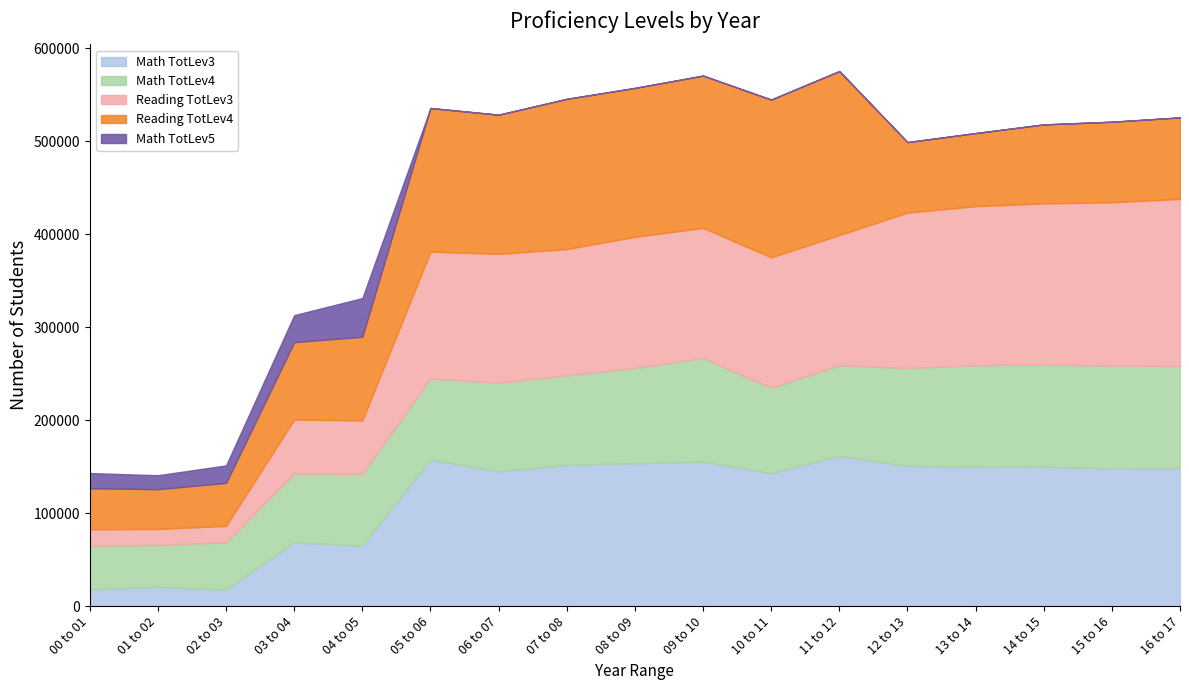

Reading left to right, list all the values displayed in this chart.

Math TotLev3: 00 to 01=18188	01 to 02=20711	02 to 03=17866	03 to 04=68750	04 to 05=65076	05 to 06=157763	06 to 07=144997	07 to 08=151897	08 to 09=153726	09 to 10=155472	10 to 11=143020	11 to 12=161586	12 to 13=150805	13 to 14=149954	14 to 15=149740	15 to 16=148289	16 to 17=148617
Math TotLev4: 00 to 01=46788	01 to 02=45194	02 to 03=50846	03 to 04=73858	04 to 05=77315	05 to 06=87013	06 to 07=95402	07 to 08=96423	08 to 09=102371	09 to 10=111311	10 to 11=91860	11 to 12=97682	12 to 13=105319	13 to 14=109081	14 to 15=110329	15 to 16=110325	16 to 17=109693
Reading TotLev3: 00 to 01=17697	01 to 02=17142	02 to 03=17634	03 to 04=58128	04 to 05=57321	05 to 06=136492	06 to 07=138487	07 to 08=135733	08 to 09=141062	09 to 10=140013	10 to 11=140229	11 to 12=139882	12 to 13=167139	13 to 14=171104	14 to 15=173098	15 to 16=175708	16 to 17=179645
Reading TotLev4: 00 to 01=44105	01 to 02=42778	02 to 03=46233	03 to 04=83258	04 to 05=89971	05 to 06=154437	06 to 07=149651	07 to 08=161515	08 to 09=160174	09 to 10=163762	10 to 11=169683	11 to 12=176294	12 to 13=75810	13 to 14=78620	14 to 15=84922	15 to 16=86643	16 to 17=87660
Math TotLev5: 00 to 01=16378	01 to 02=14989	02 to 03=18810	03 to 04=28961	04 to 05=41614	05 to 06=0	06 to 07=0	07 to 08=0	08 to 09=0	09 to 10=0	10 to 11=0	11 to 12=0	12 to 13=0	13 to 14=0	14 to 15=0	15 to 16=0	16 to 17=0